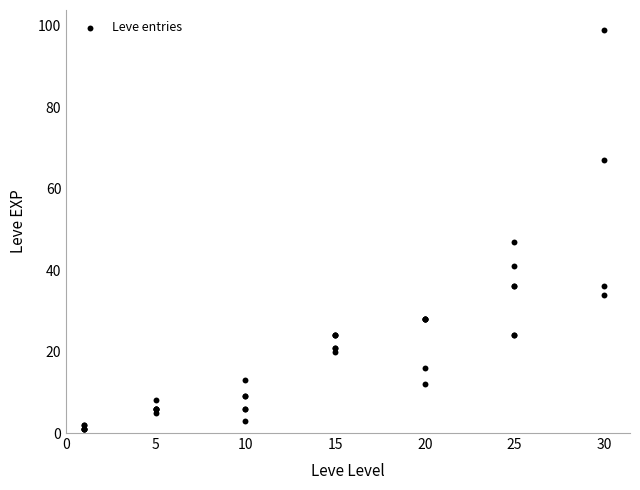

What Y value in the scatter plot is closest to 50?

47